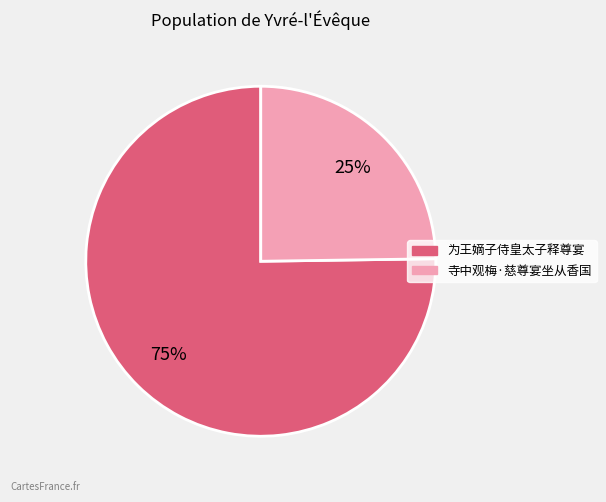

To the nearest percent, what is the average slice percentage?

50%